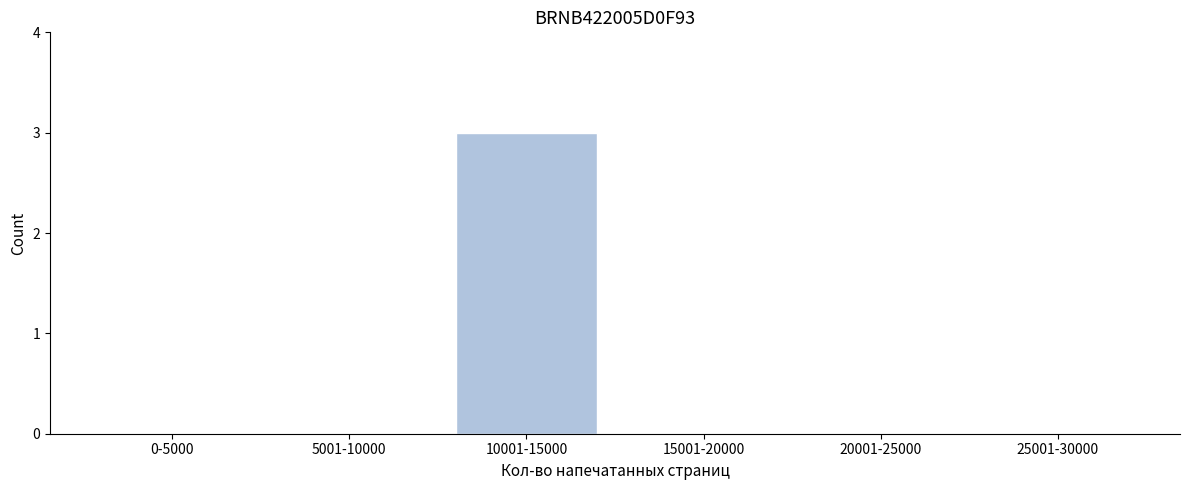

Reading right to left, what are all the values shown in this chart?

25001-30000=0	20001-25000=0	15001-20000=0	10001-15000=3	5001-10000=0	0-5000=0